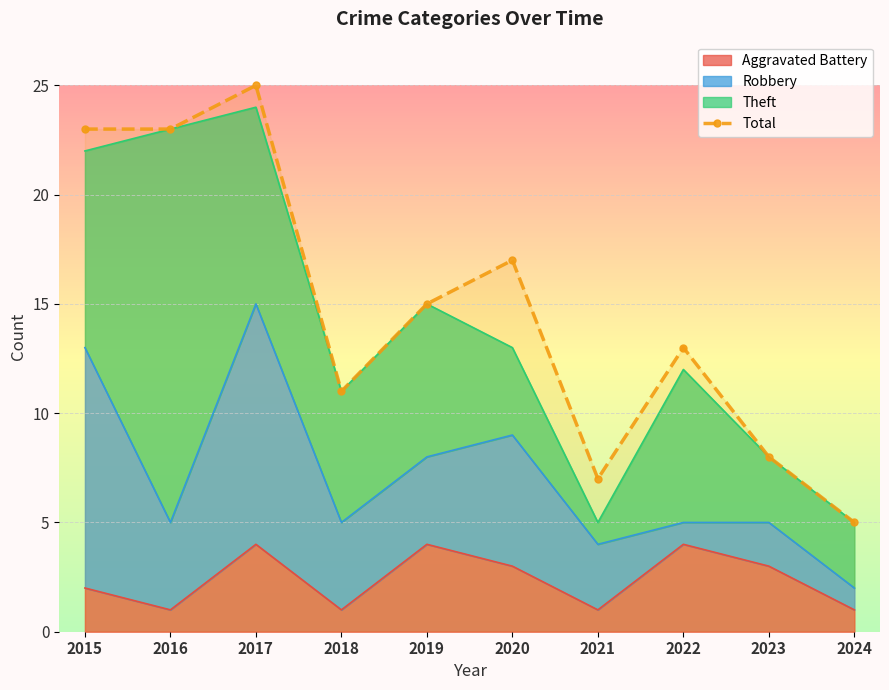

What is the difference between the second highest and second lowest values?

16